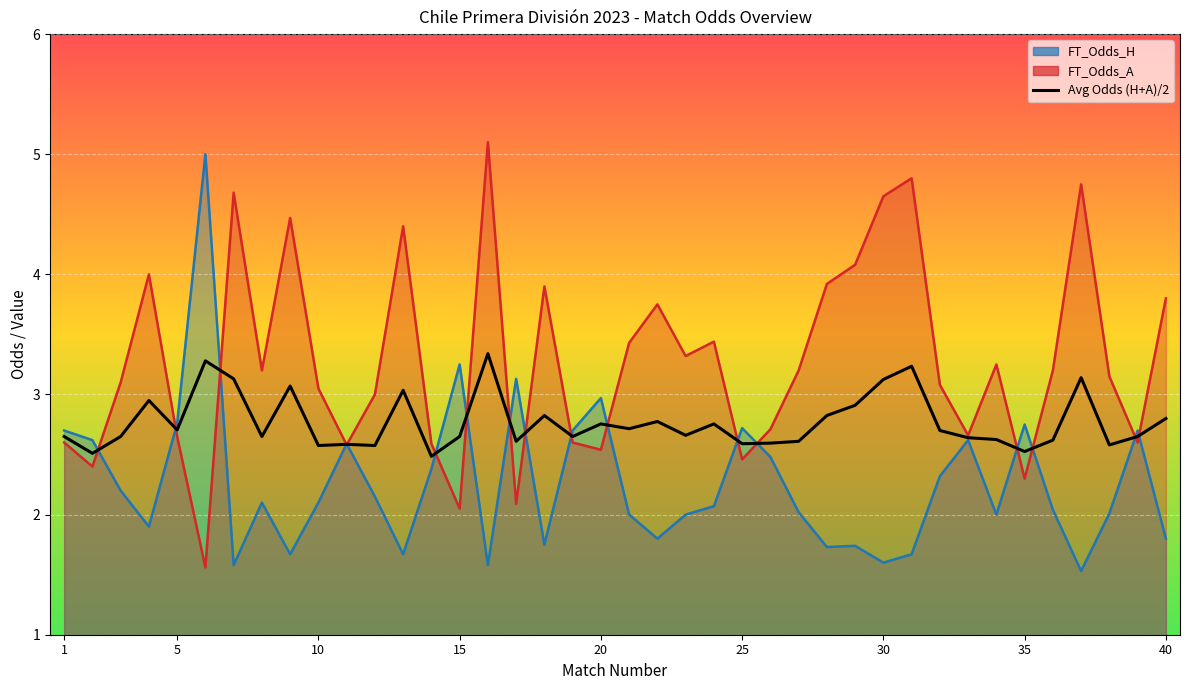

True or false: the data shows 5.0 at 30.

False